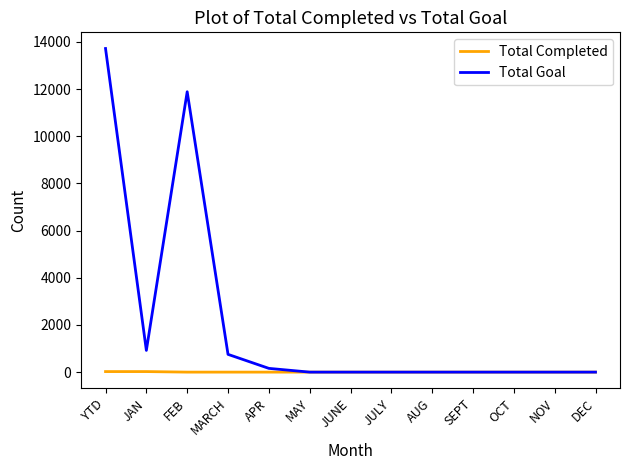

At which category is the sum across all series the highest?

YTD